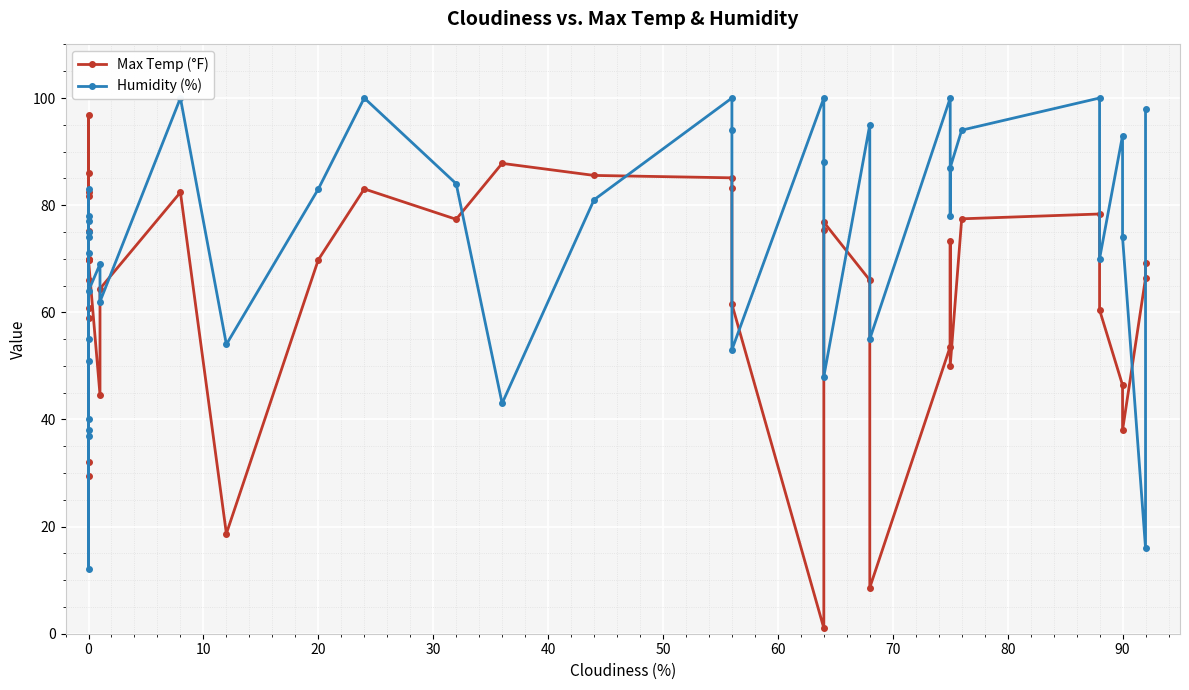

Which series has the largest total across all categories?

Humidity (%)